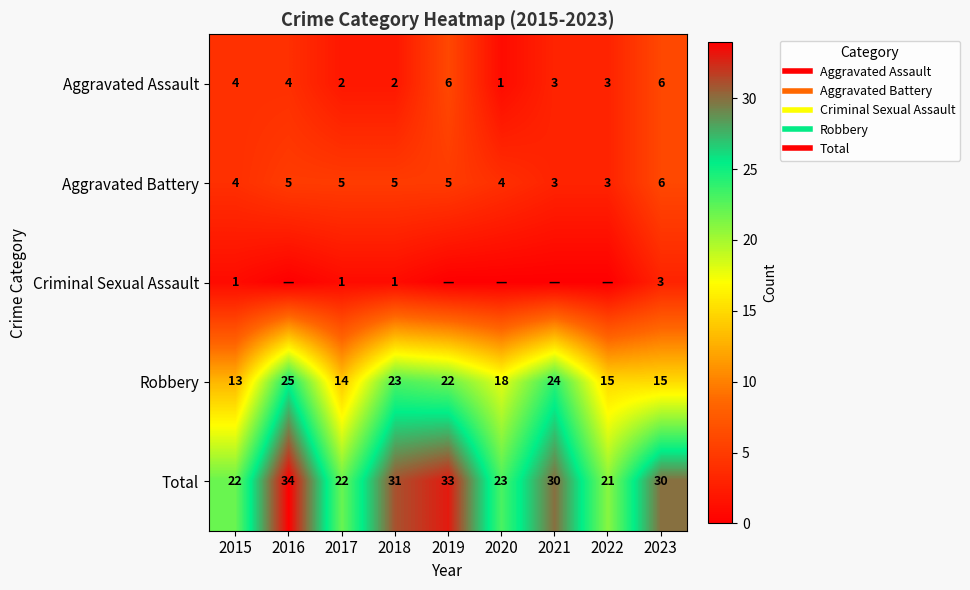

Where is Aggravated Battery nearest to the value 4?

2015